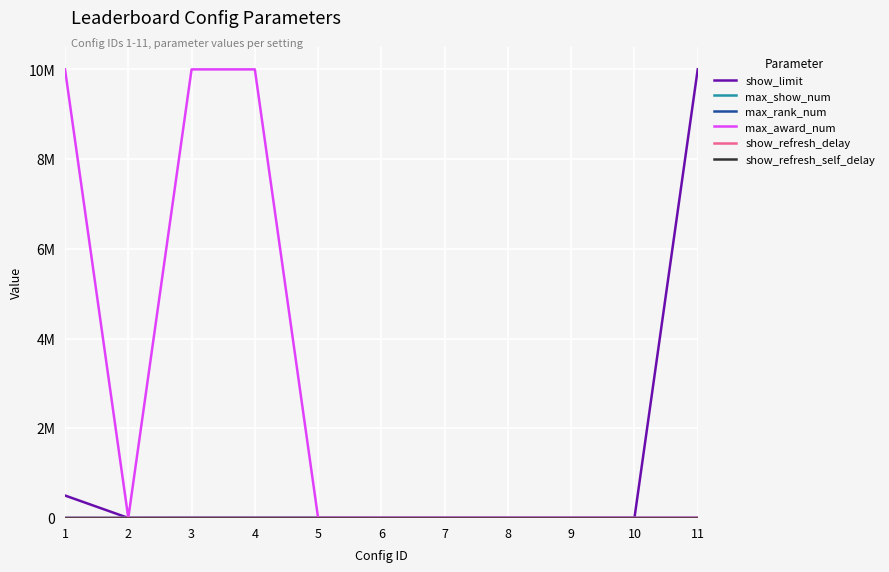

Reading left to right, transcribe all the data shown in this chart.

show_limit: 500000.0	10.0	1000.0	1000.0	1000.0	1.0	0.0	1.0	1.0	1.0	10000000.0
max_show_num: 300.0	10.0	100.0	100.0	20.0	20.0	20.0	20.0	20.0	20.0	20.0
max_rank_num: 300.0	10.0	300.0	300.0	100.0	100.0	100.0	100.0	100.0	100.0	100.0
max_award_num: 9999999.0	10.0	9999999.0	9999999.0	20.0	20.0	20.0	20.0	20.0	20.0	20.0
show_refresh_delay: 180.0	300.0	300.0	300.0	180.0	180.0	180.0	180.0	180.0	180.0	180.0
show_refresh_self_delay: 10.0	10.0	10.0	10.0	10.0	10.0	10.0	10.0	10.0	10.0	10.0